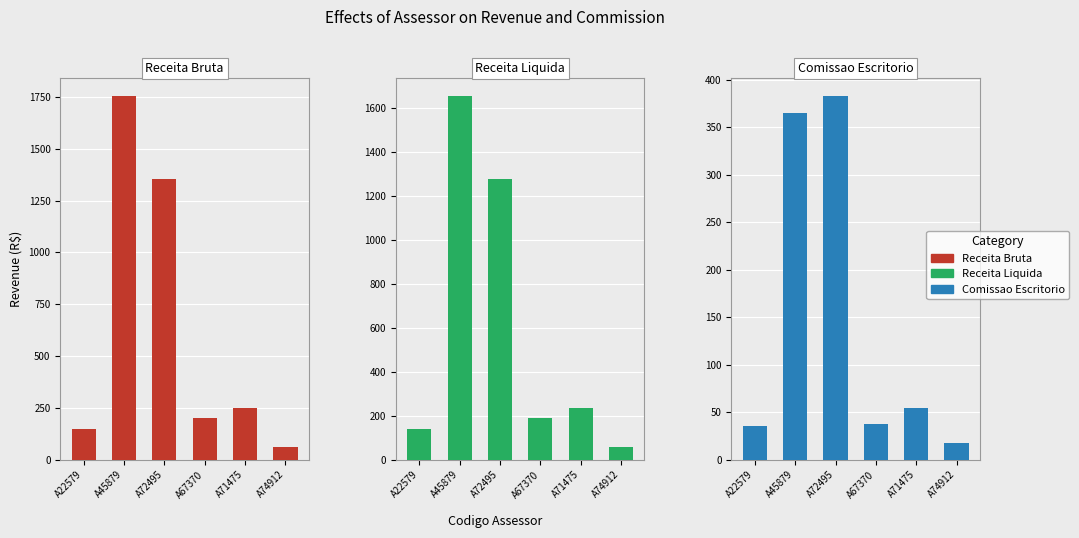

What is the approximate value of Comissao Escritorio at A67370?

37.6